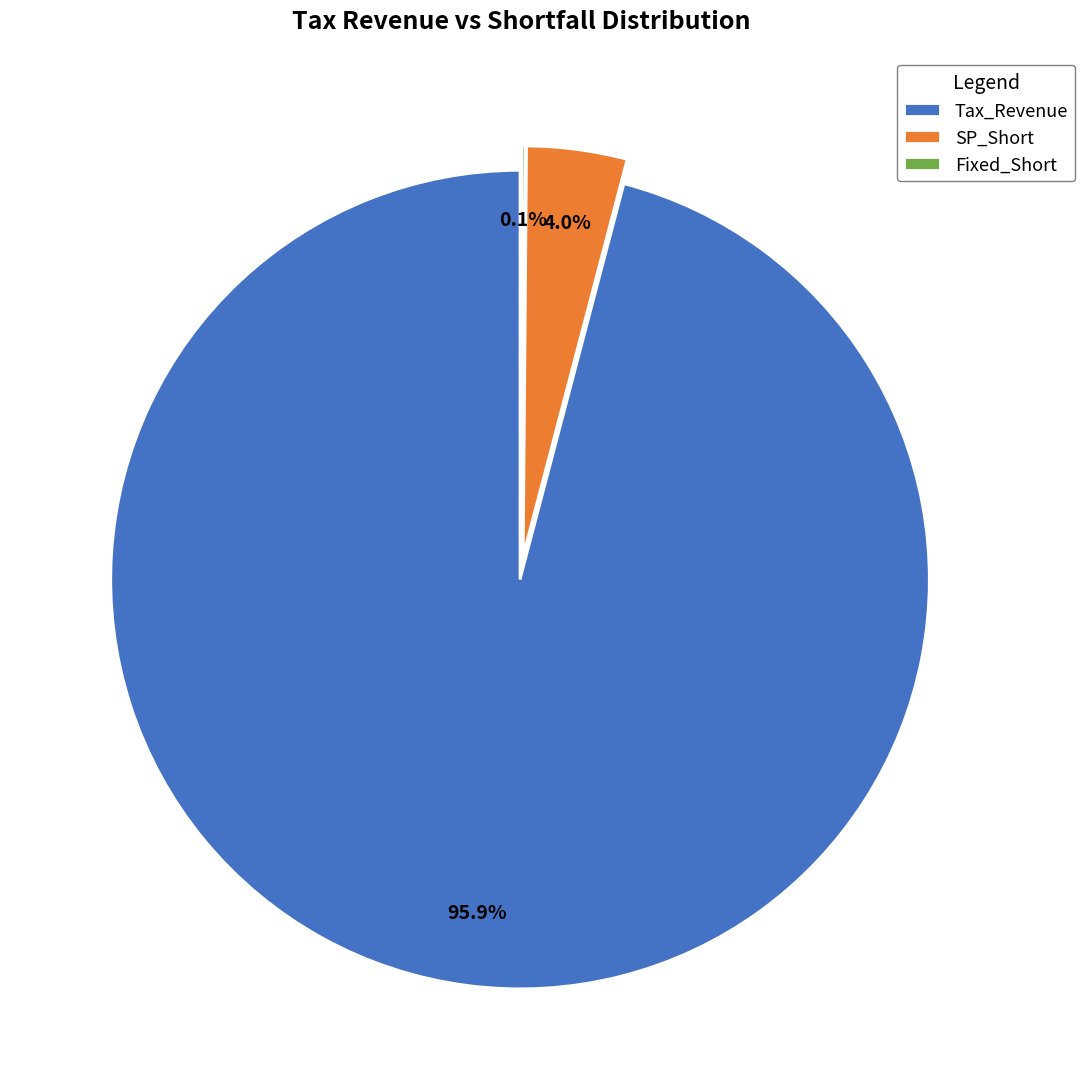

Is there any slice that represents more than half of the pie?

Yes